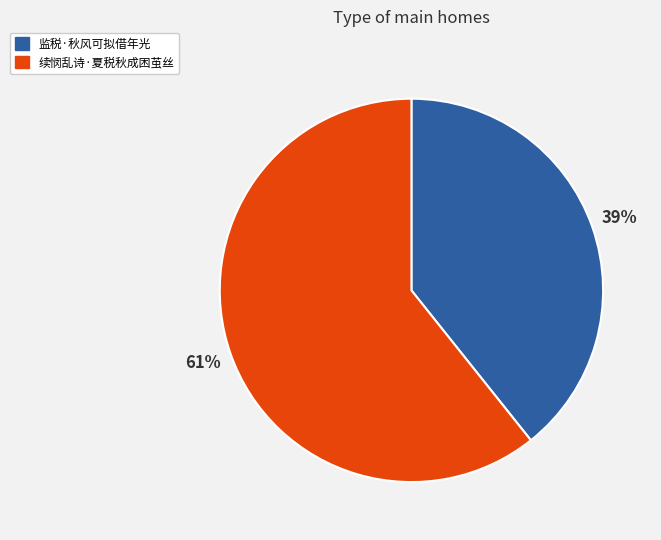

Approximately how many times larger is the value at 监税·秋风可拟借年光 compared to 续悯乱诗·夏税秋成困茧丝?

0.6